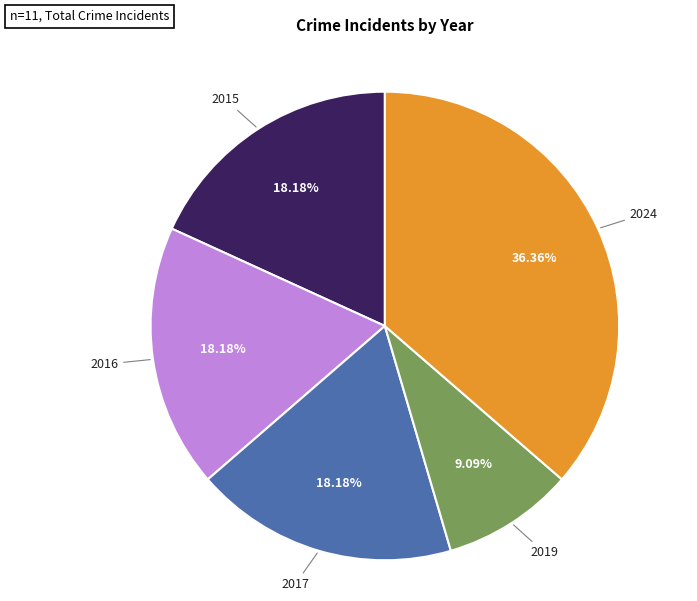

What is the smallest slice in the pie chart?

2019